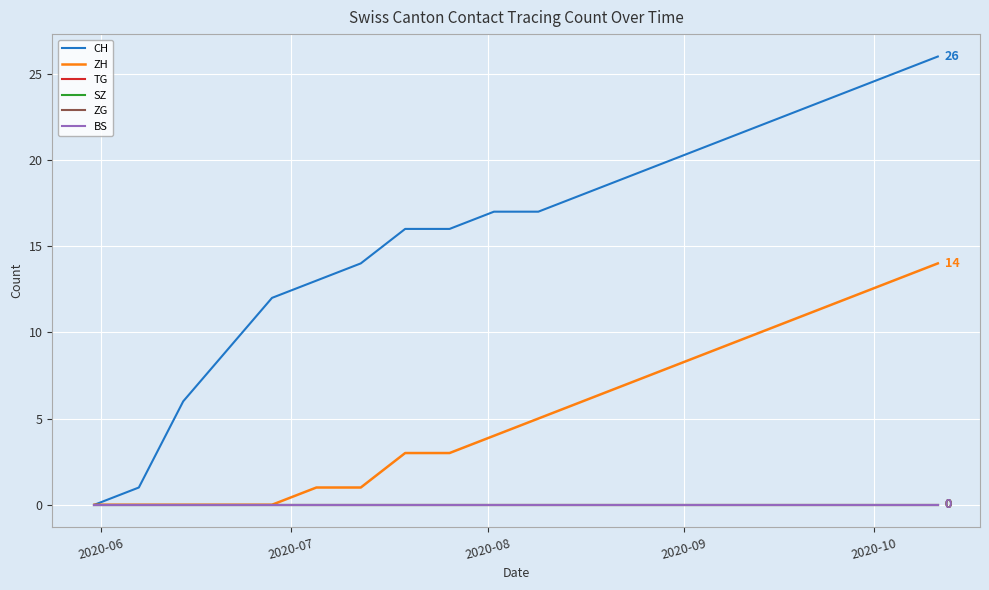

Rank the series by their maximum value, from lowest to highest.

TG, SZ, ZG, BS, ZH, CH